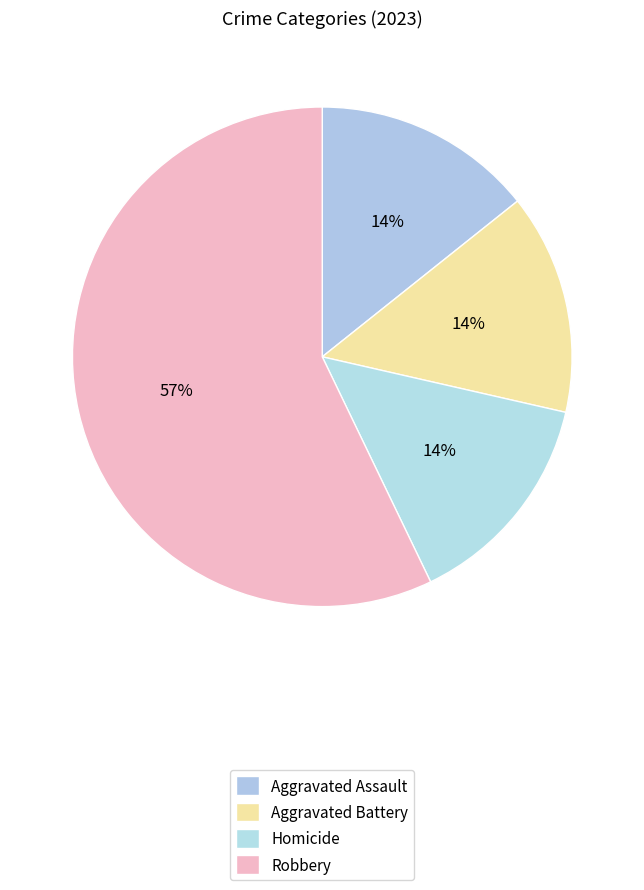

How many slices are in this pie chart?

4